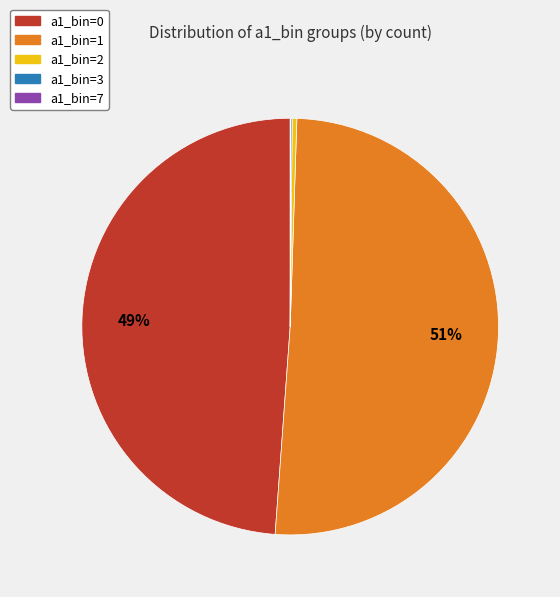

To the nearest percent, what is the combined percentage of a1_bin=1 and a1_bin=2?

51%